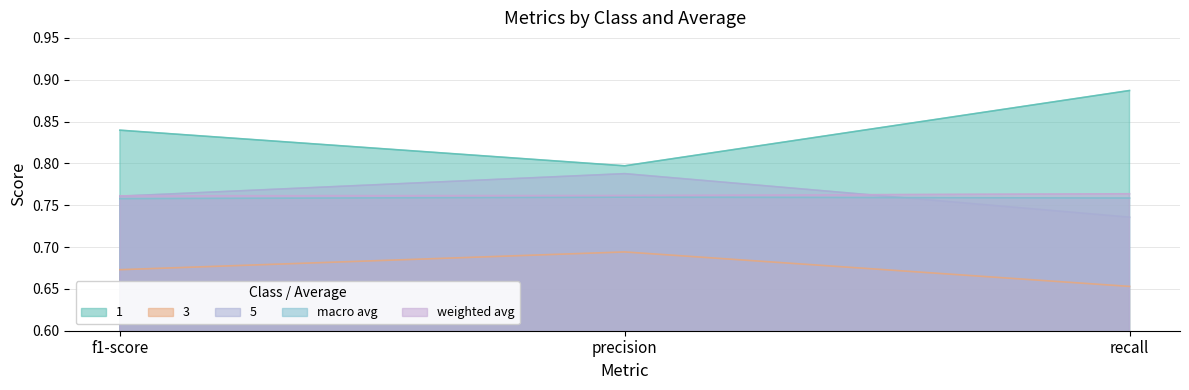

At which label is 3 closest to 0?

recall